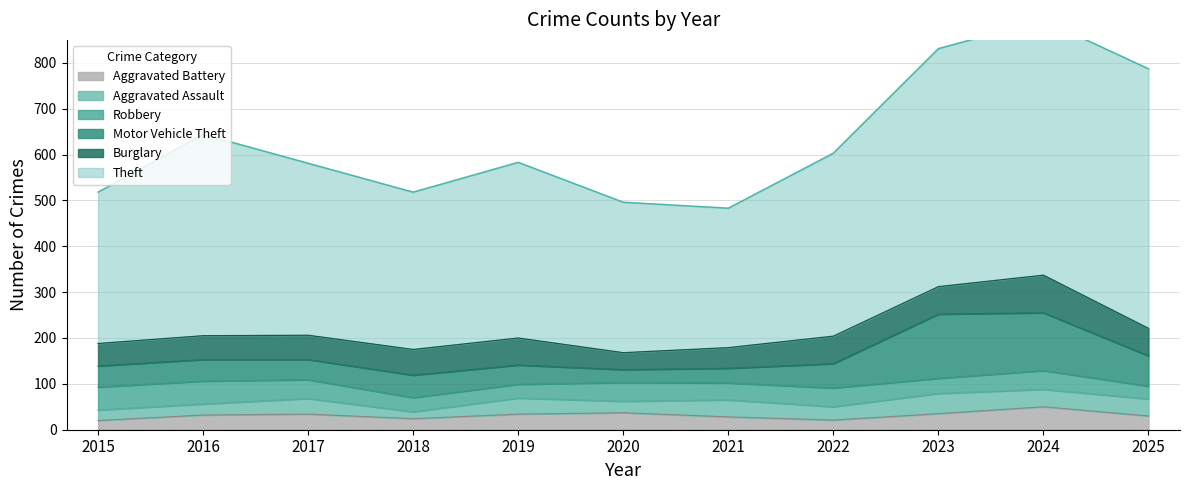

Where is the first local minimum for Aggravated Battery?

2018